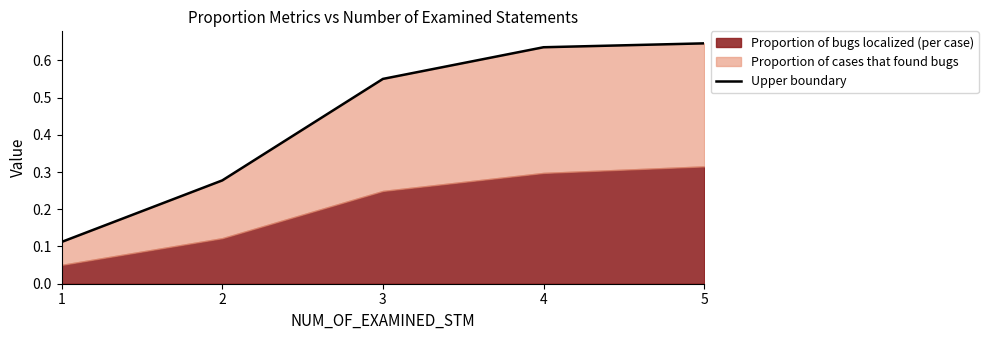

What is the greatest value displayed?

0.6